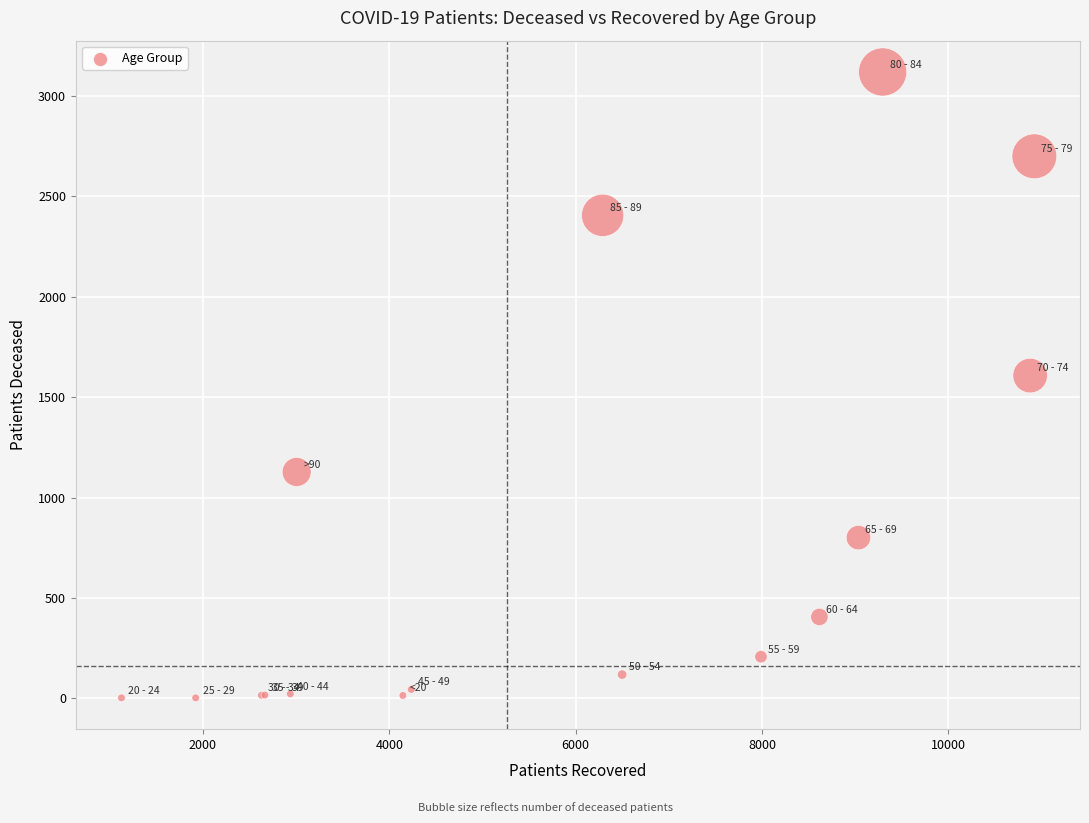

What Y value in the scatter plot is closest to 1561?

1608